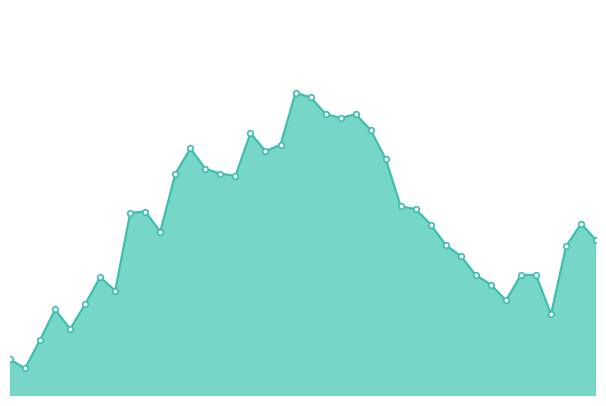

What is the difference between the second highest and second lowest values?

0.1